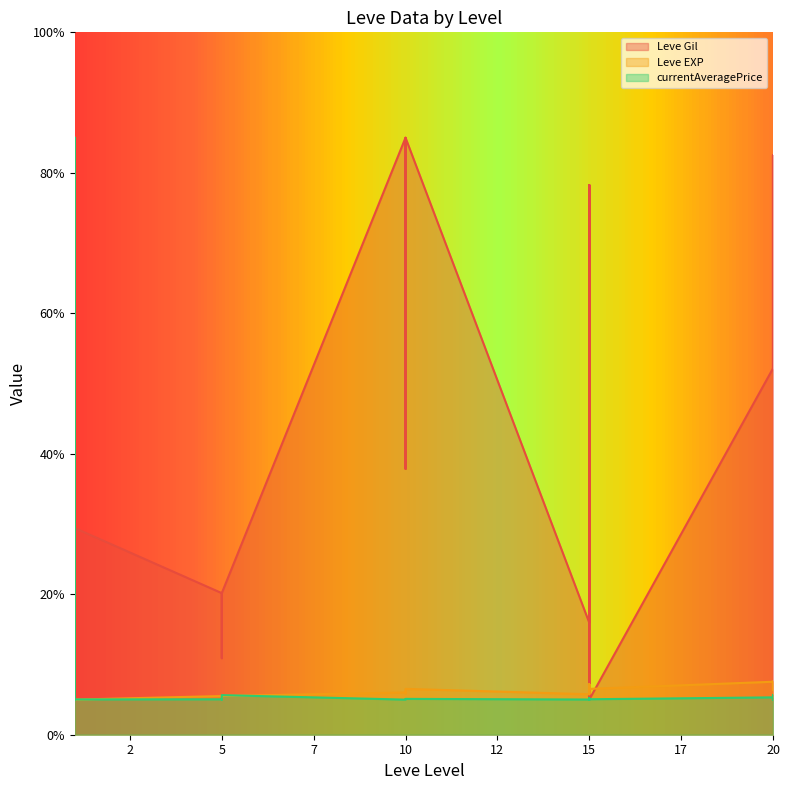

What is the lowest value of the Leve EXP series?

5.0